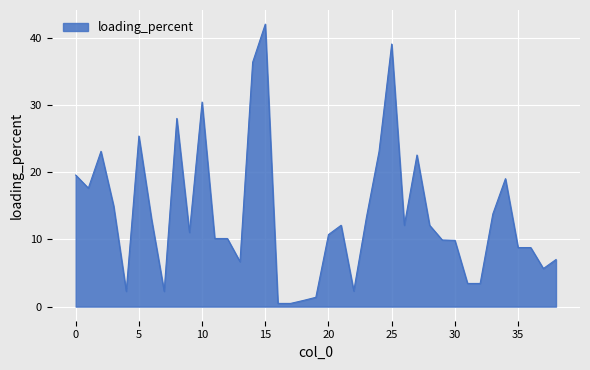

What is the maximum value shown in the chart?

42.0